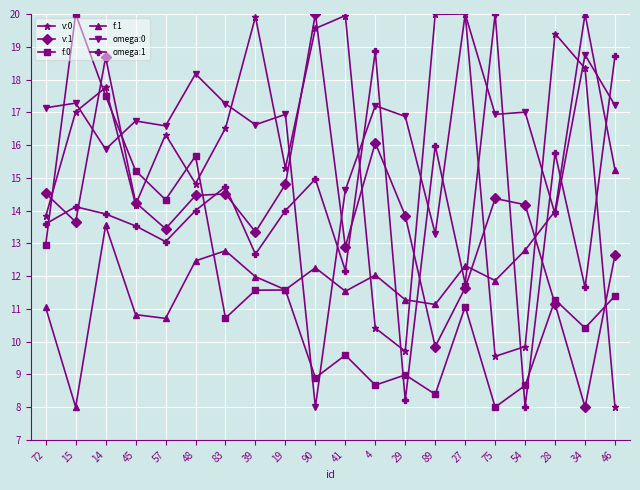

Which series changed the most between 72 and 41?

v:0